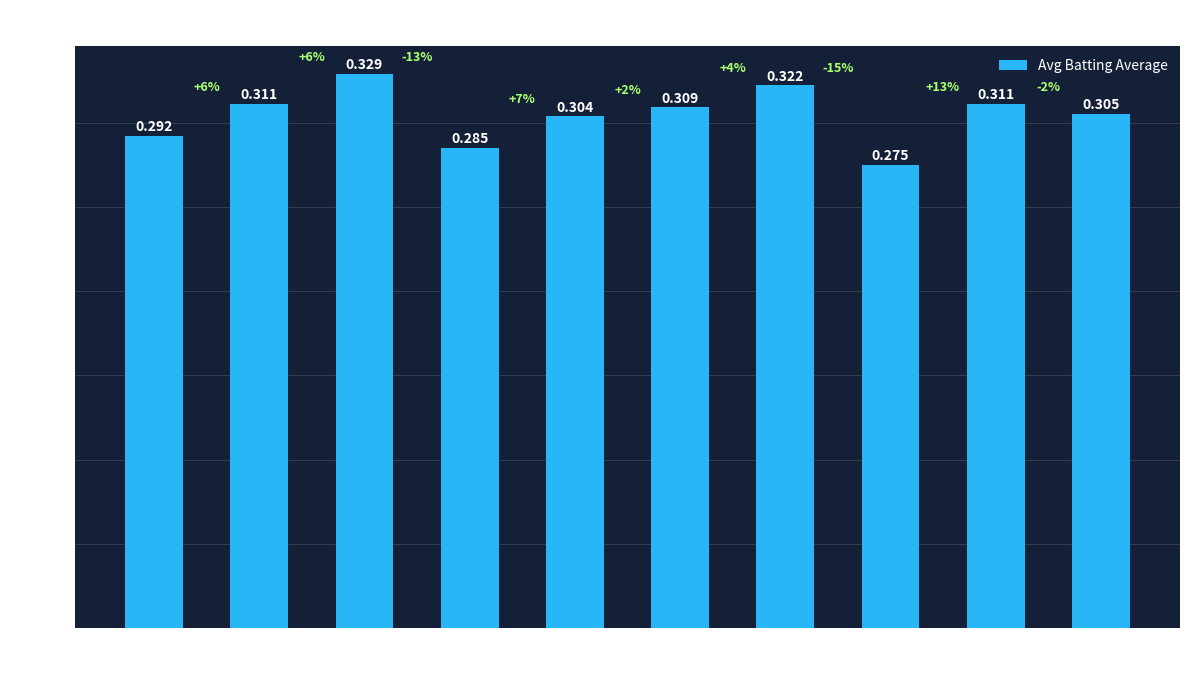

Rank the categories by value from highest to lowest.

2, 6, 8, 1, 5, 9, 4, 0, 3, 7